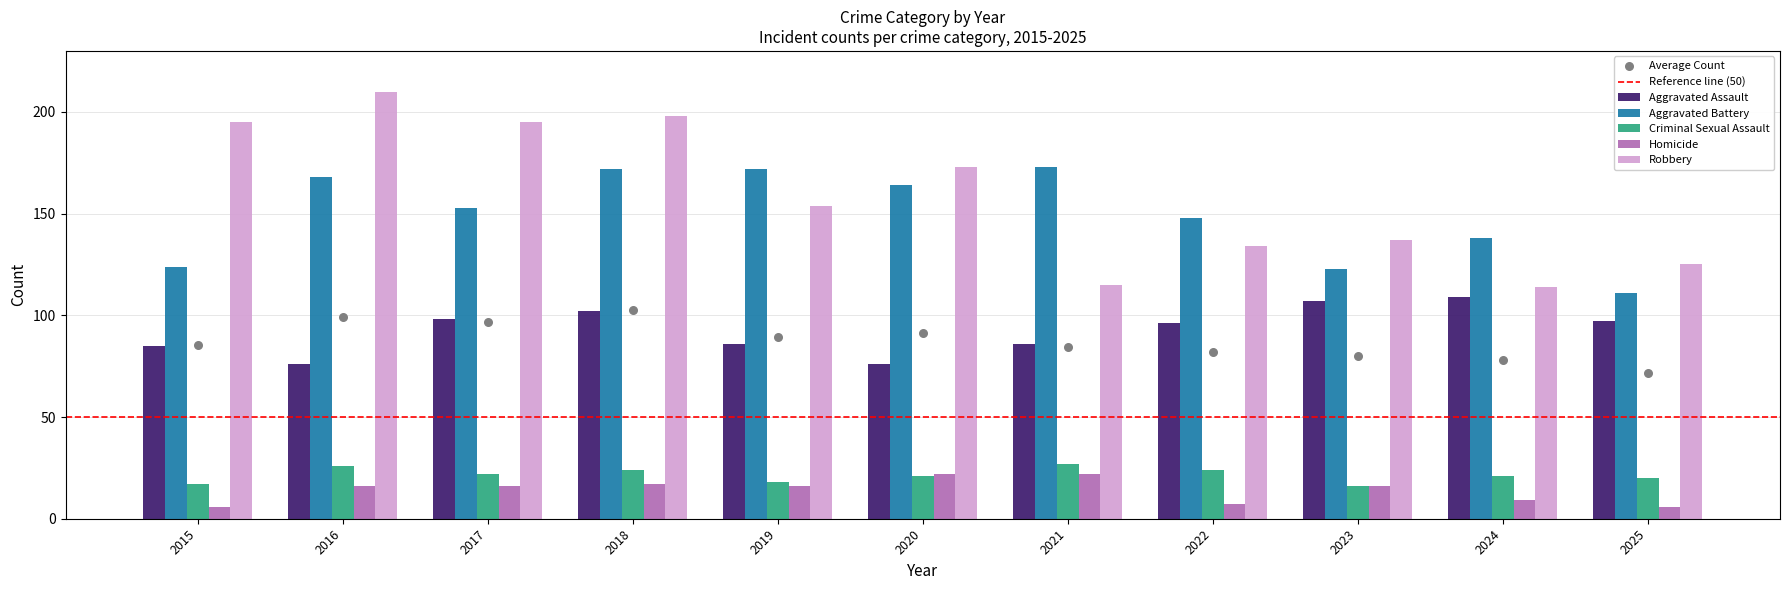

At how many categories does at least one series exceed 172?

6